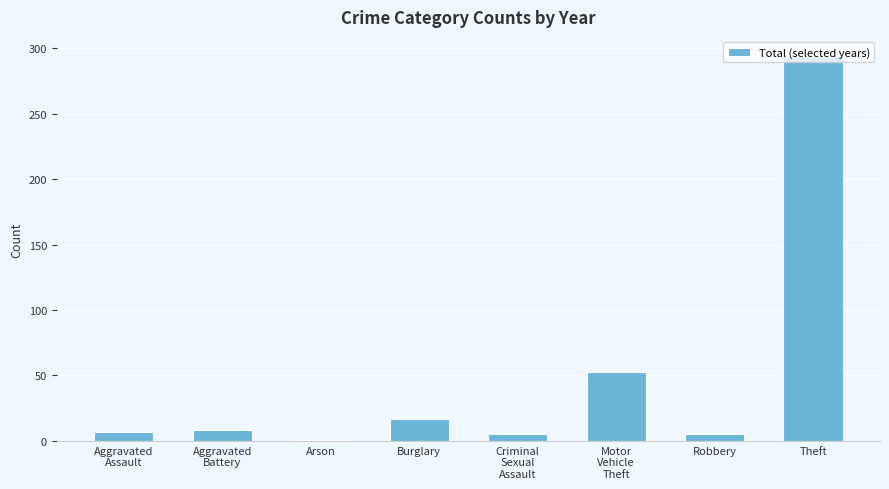

What is the difference between the values at Aggravated
Assault and Aggravated
Battery?

1